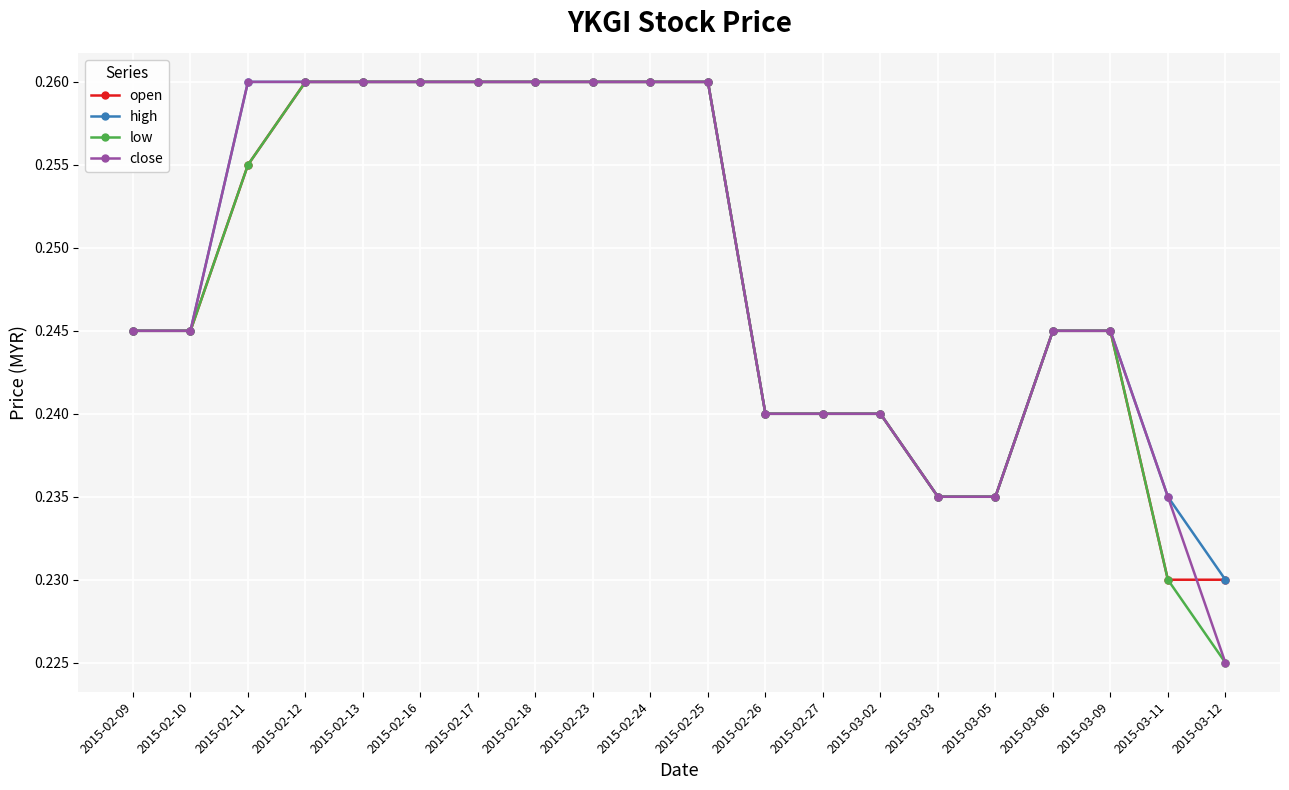

Where is close nearest to the value 0?

2015-03-12